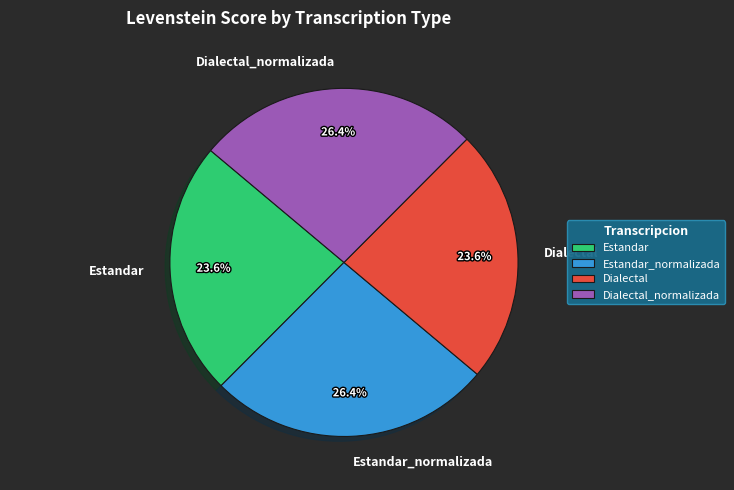

To the nearest percent, what portion does Dialectal_normalizada represent?

26%